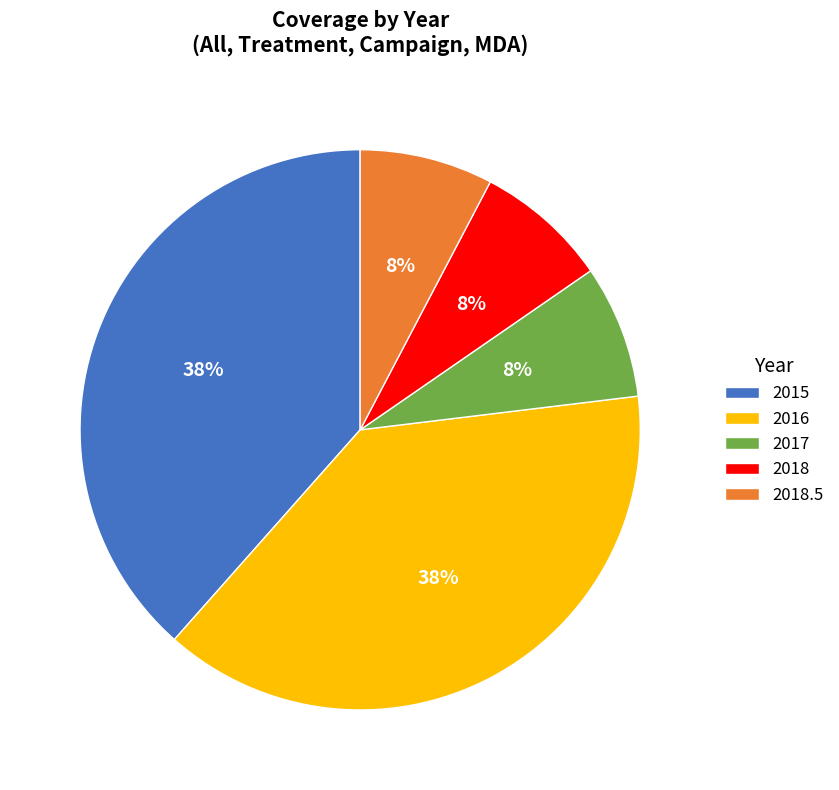

Is the sum of 2016 and 2015 greater than half?

Yes